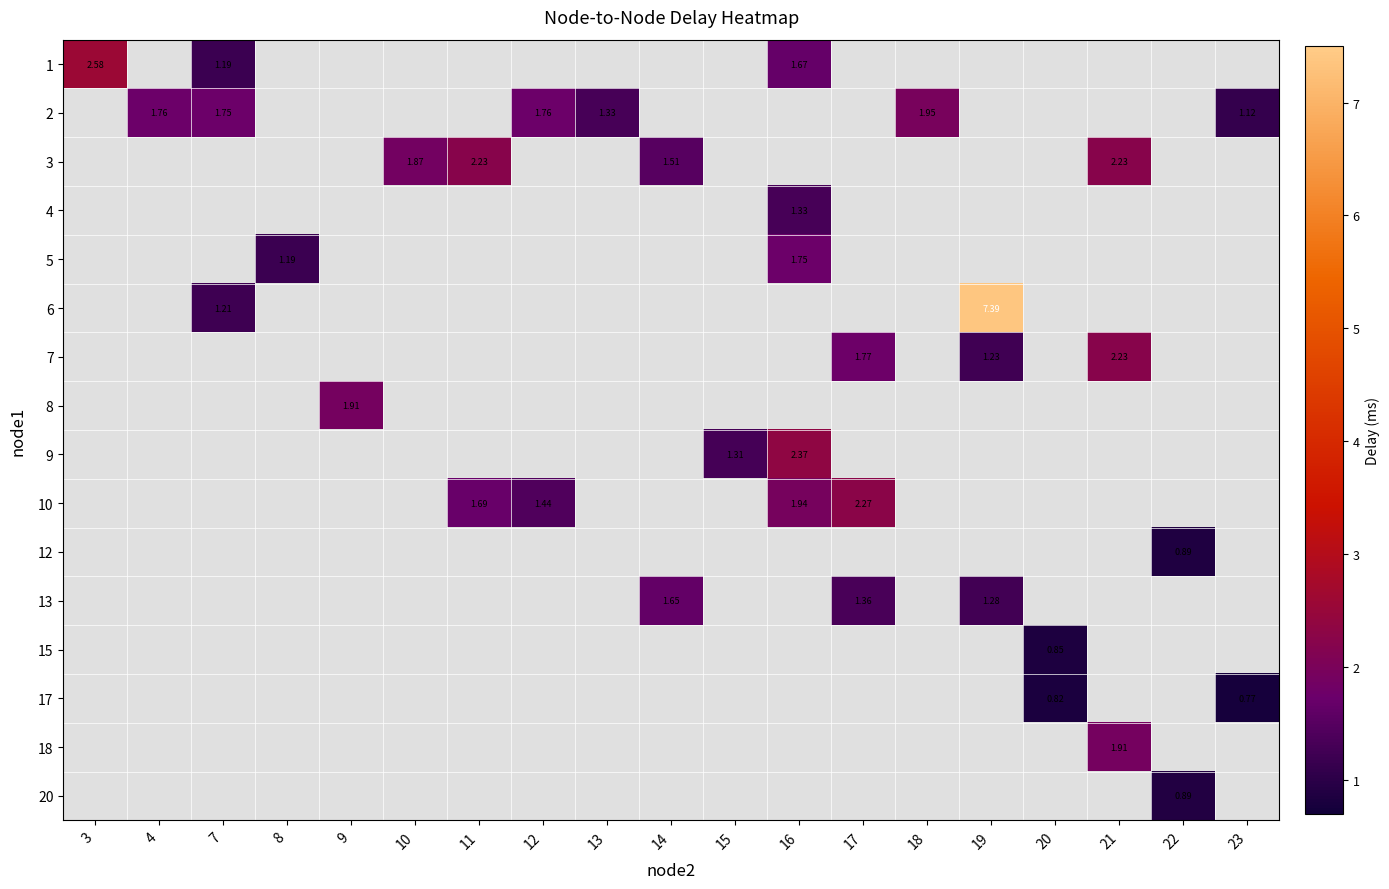

Between 12 and 16, which series saw the biggest shift?

10